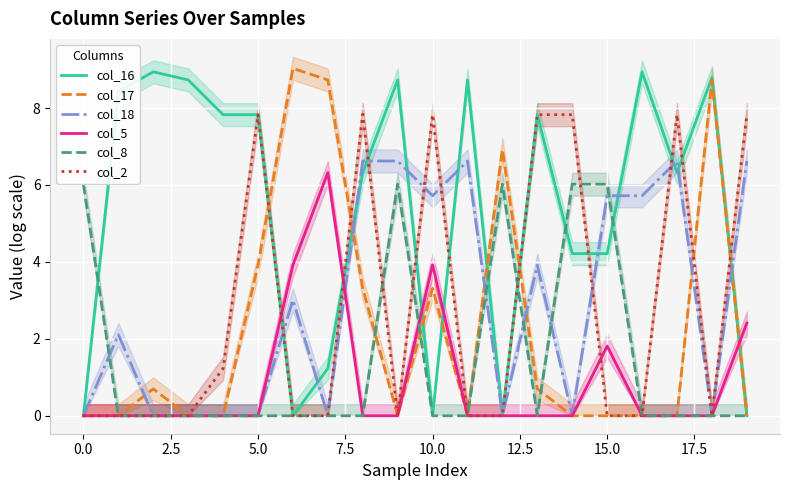

How many interior local valleys does the col_18 series have?

6